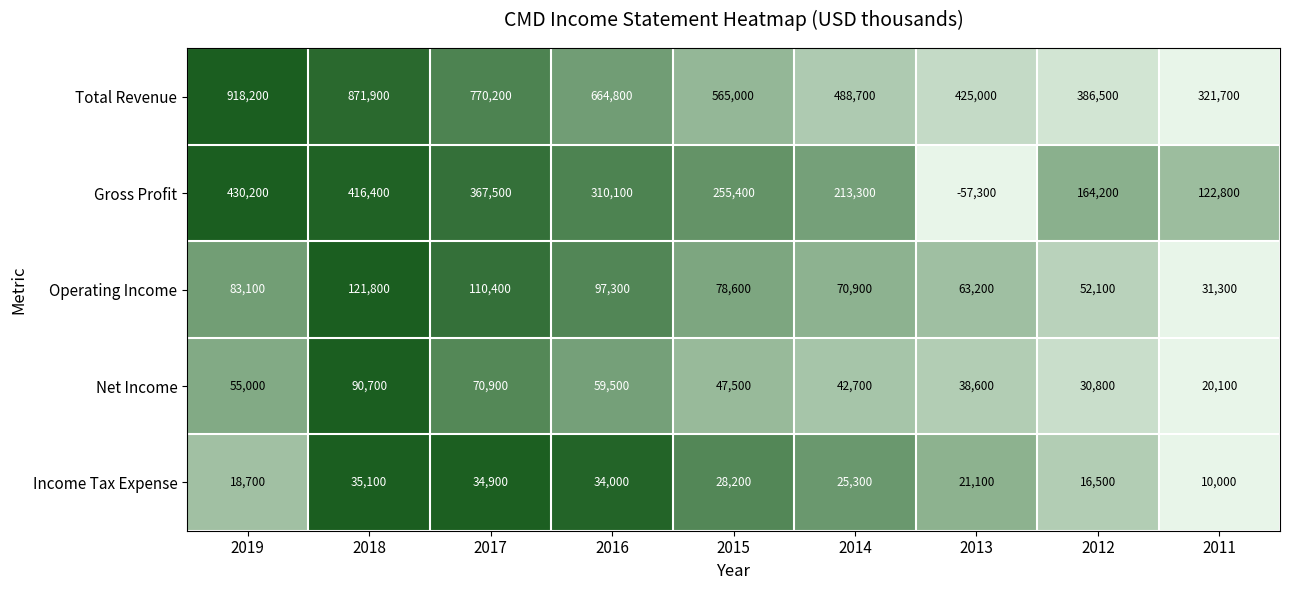

What is the sum of the Total Revenue values at 2013 and 2016?

1089800